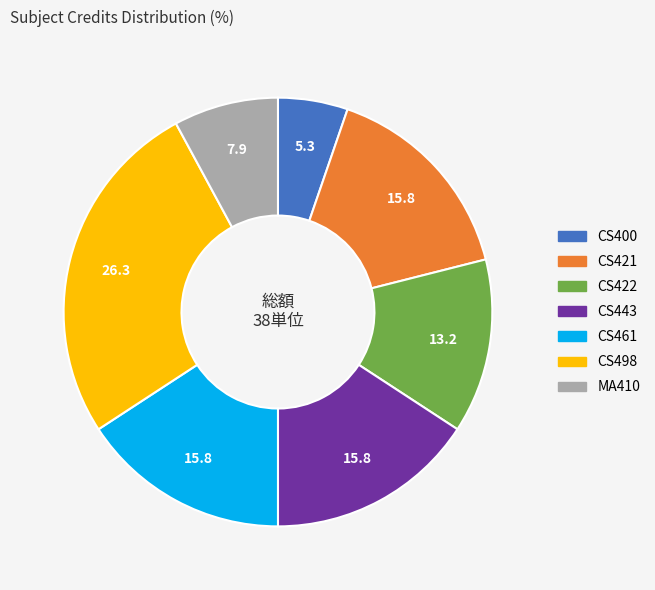

What is the ratio of the value at CS461 to the value at CS443?

1.0